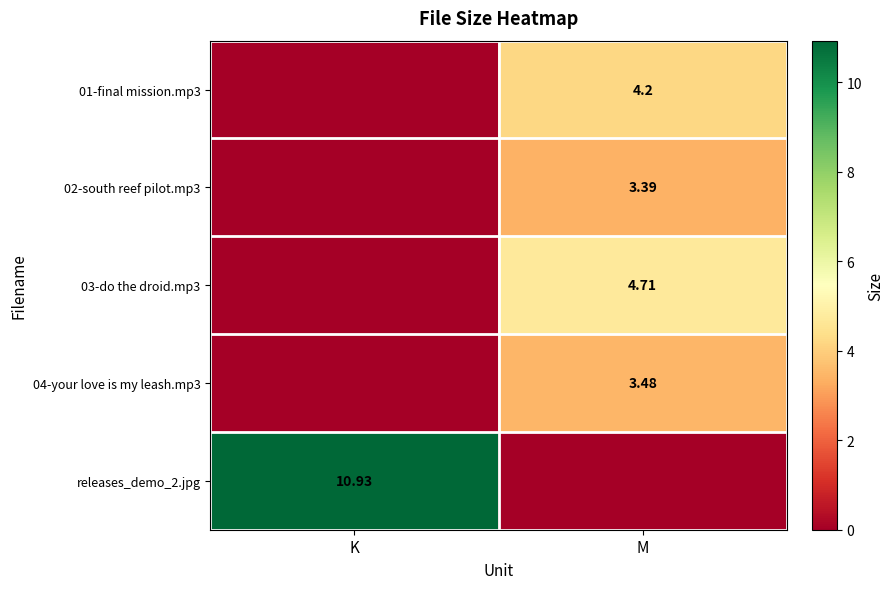

How many series are shown in this chart?

5